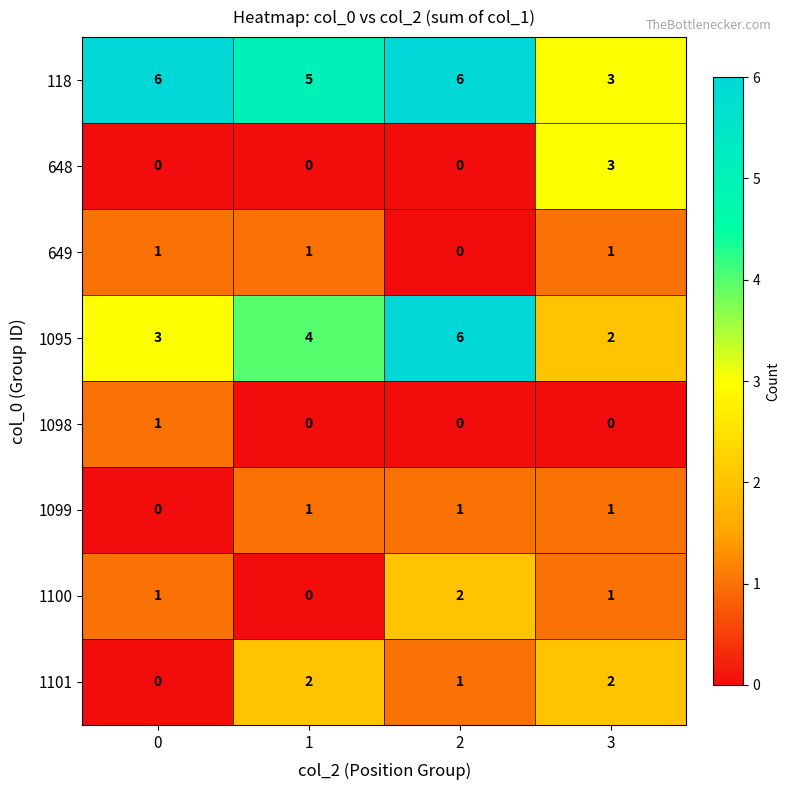

What is the difference between the maximum and minimum values in the 1095 series?

4